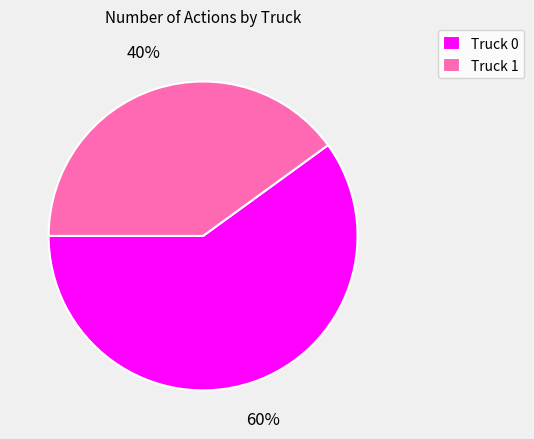

Combined, do Truck 1 and Truck 0 account for over 50%?

Yes